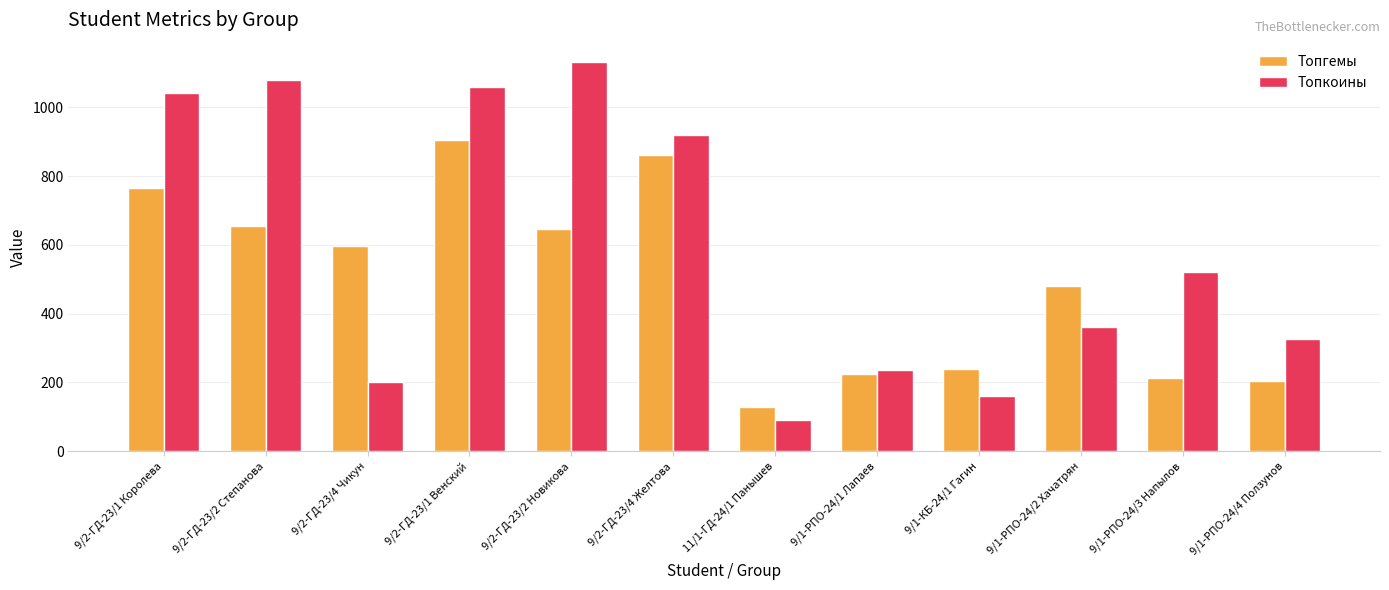

Which series has the largest range (max minus min)?

Топкоины